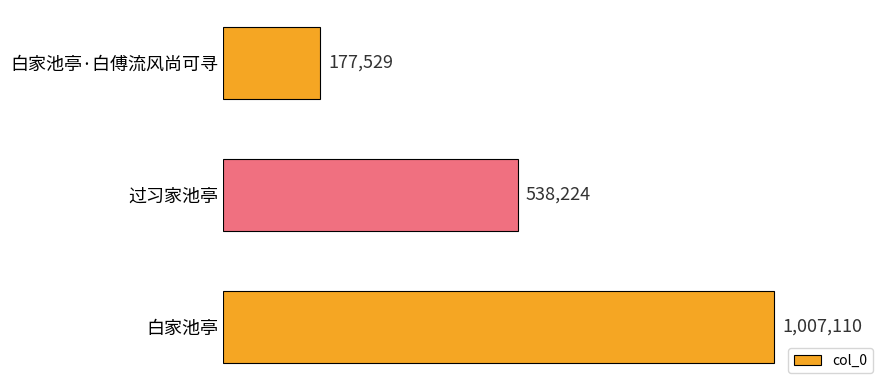

Are the bars grouped side by side (vs. stacked)?

No